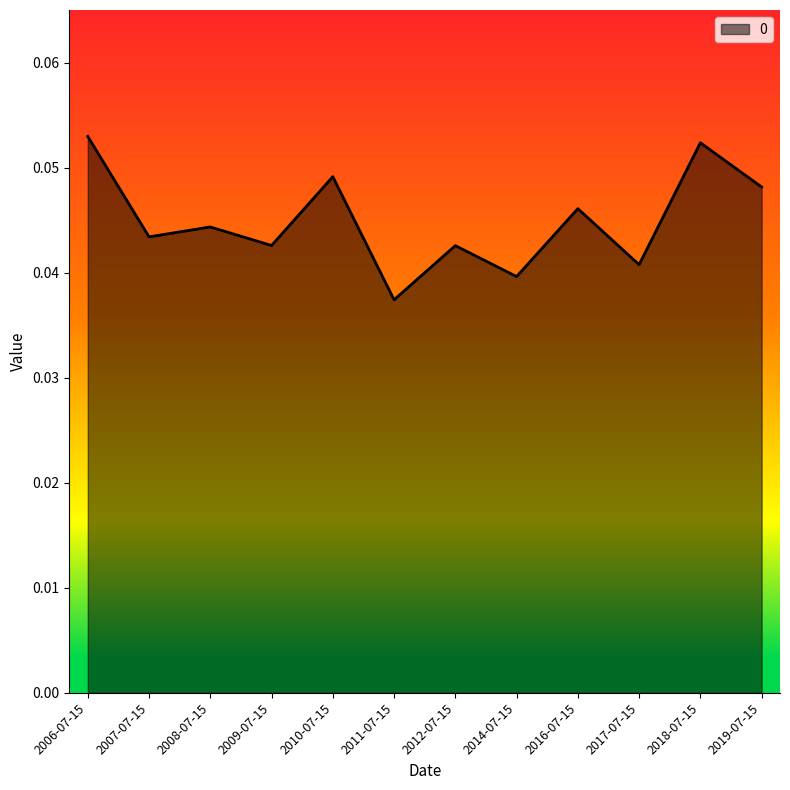

What position from the right is 2017-07-15?

3